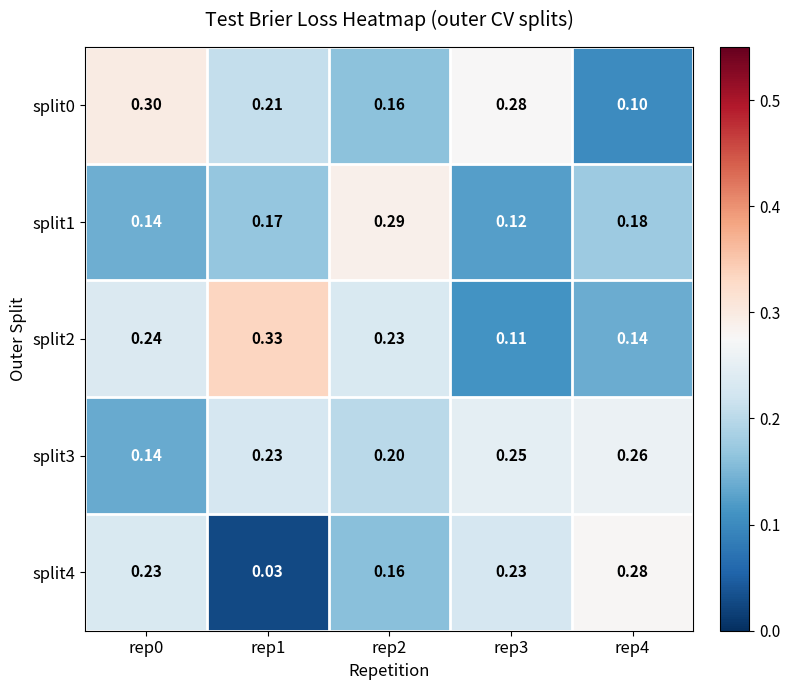

What is the spread (max minus min) of values at rep3?

0.2